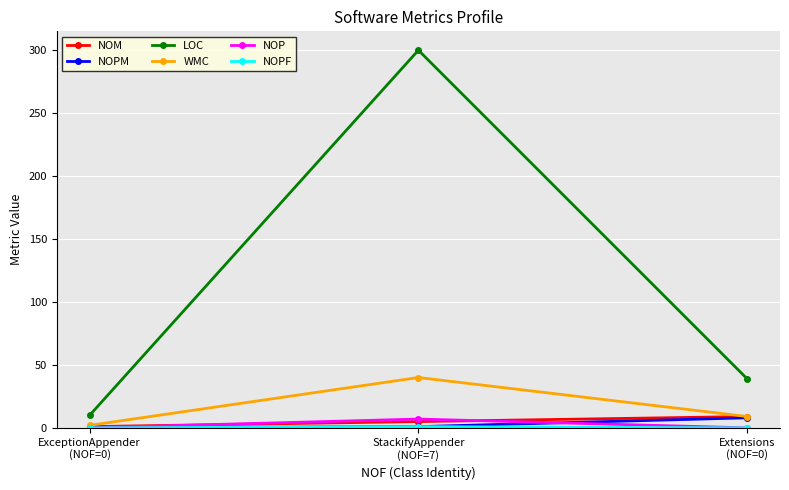

Which category has the highest value across all series?

StackifyAppender
(NOF=7)